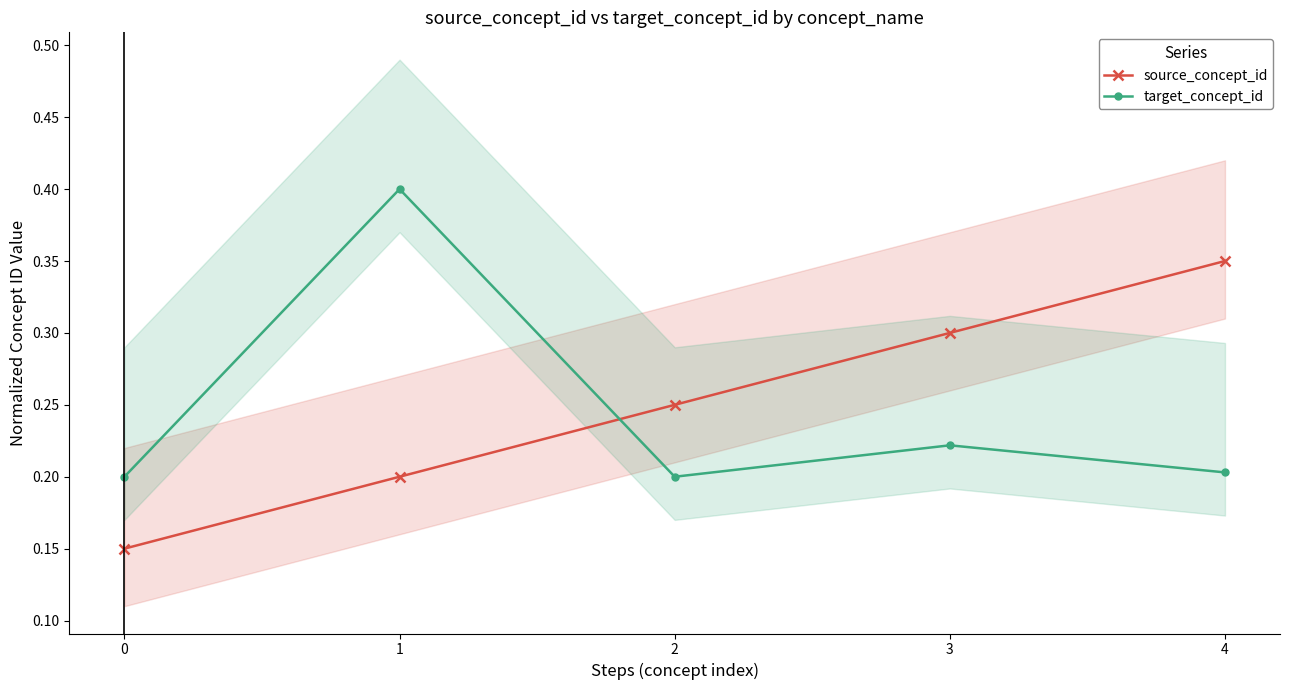

The target_concept_id series shows 0.2 at 4. True or false?

True